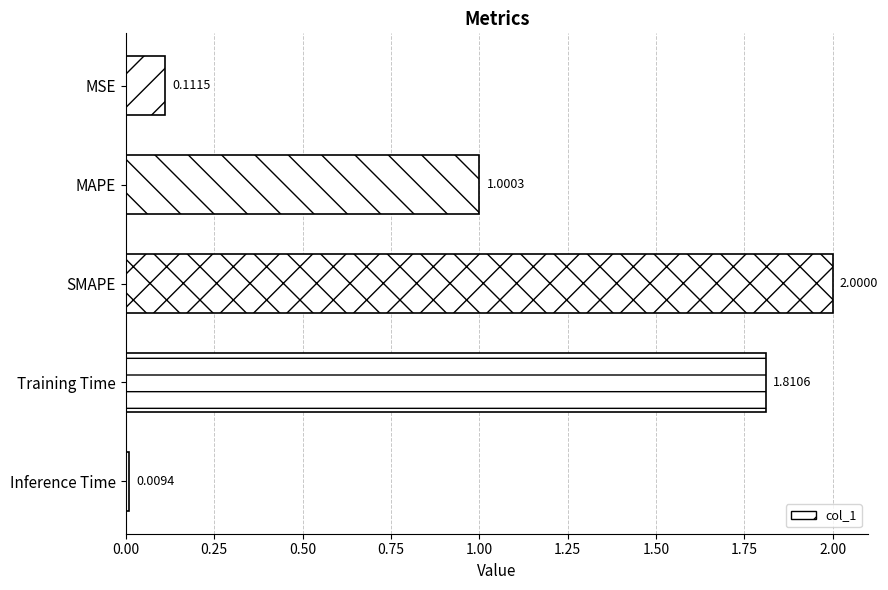

How many bars are there in total?

5